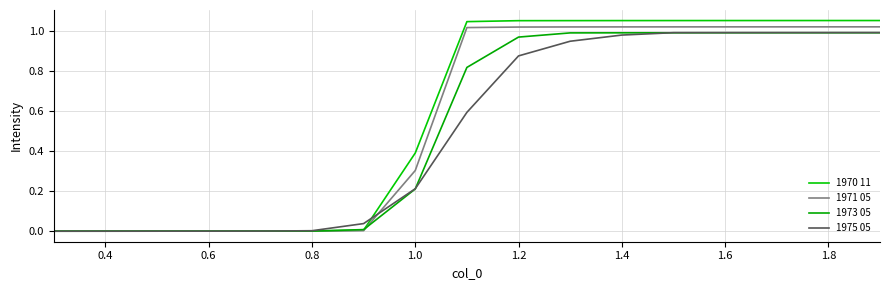

How many intersections are there between 1970 11 and 1975 05?

2